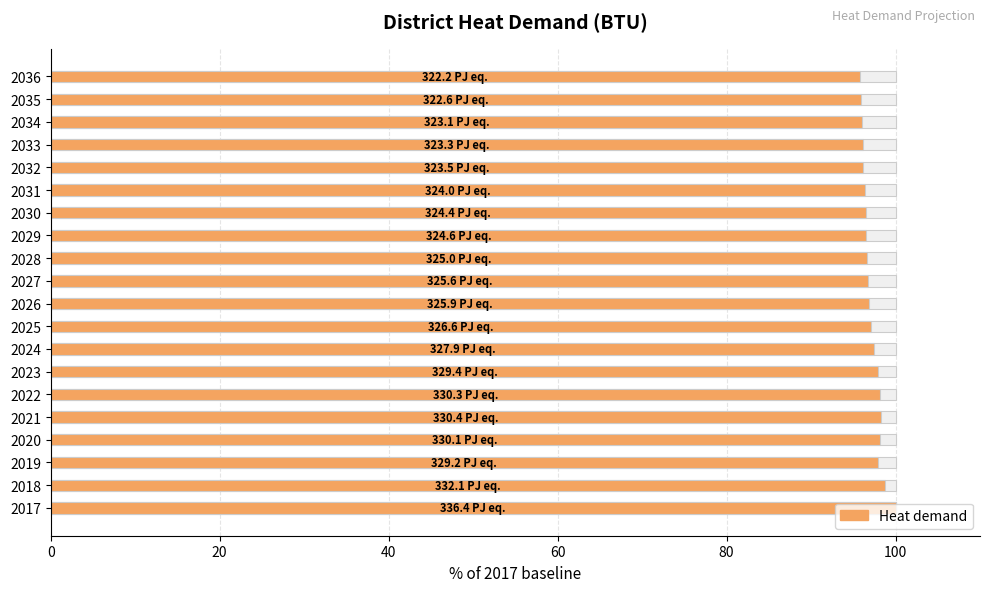

How many categories are shown in the chart?

20